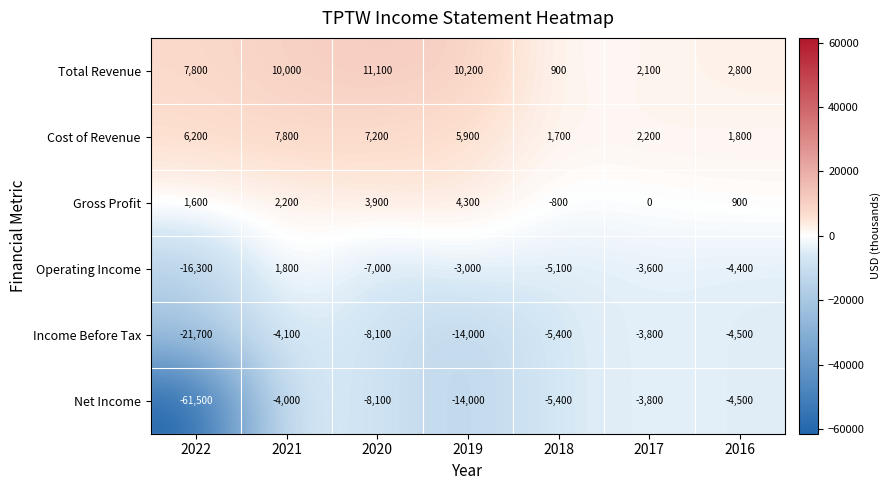

True or false: Gross Profit has a value of 376 at 2016.

False